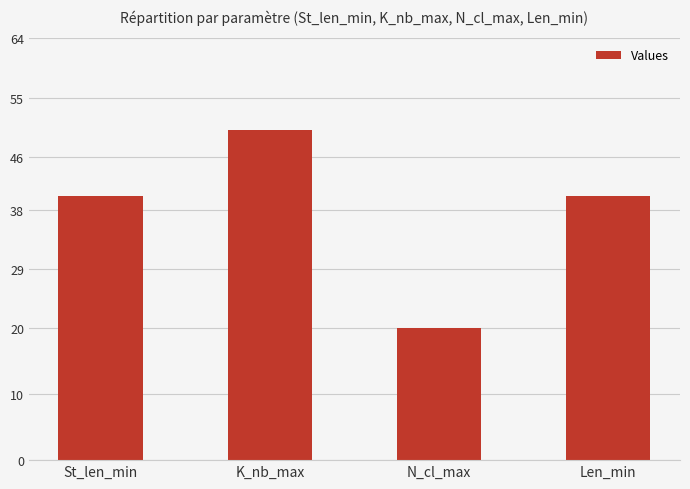

True or false: the data shows 50 at K_nb_max.

True